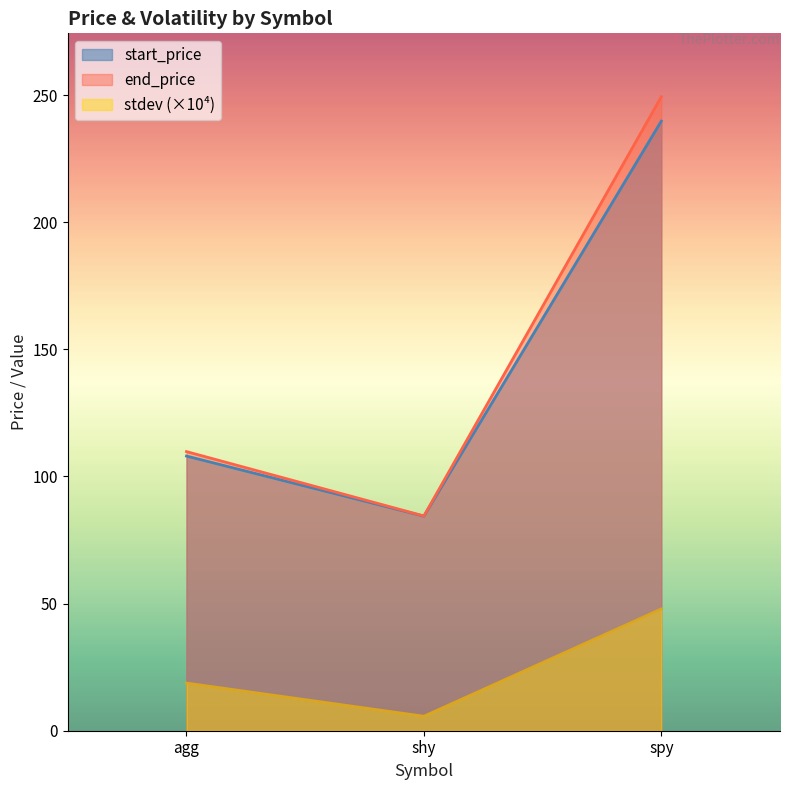

The value of start_price at spy is 239.8. True or false?

True